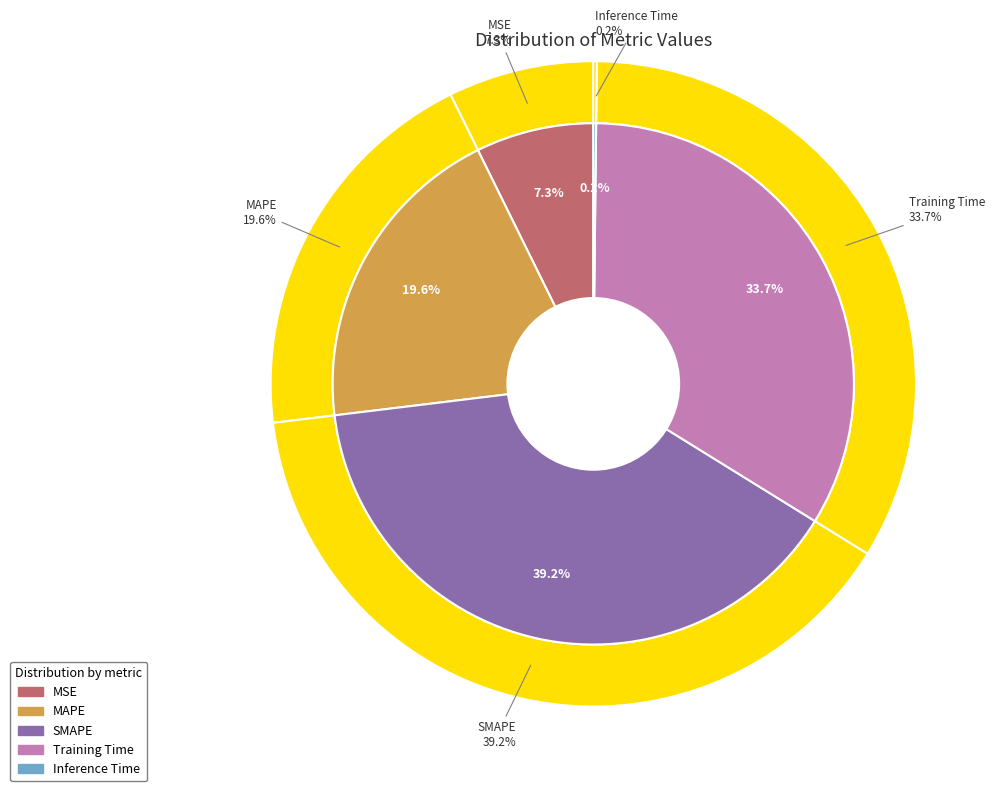

Is there any slice that represents more than half of the pie?

No